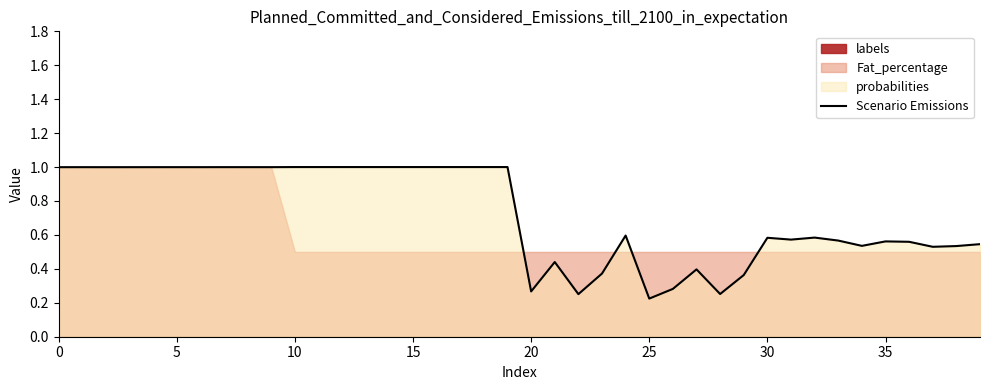

What is the highest value of the Scenario Emissions series?

1.0